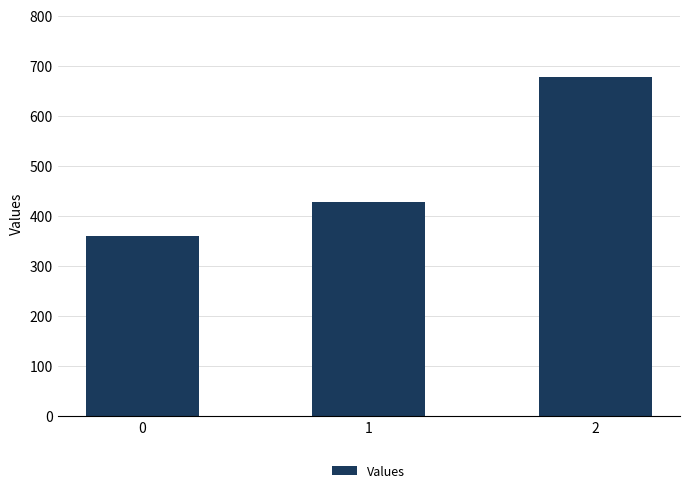

Reading right to left, transcribe all the data shown in this chart.

677.8	428.6	360.0